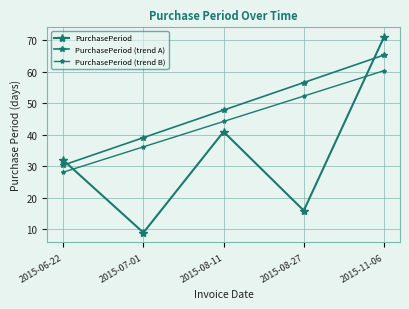

True or false: PurchasePeriod (trend B) has more than 2 points higher than both neighbors.

False